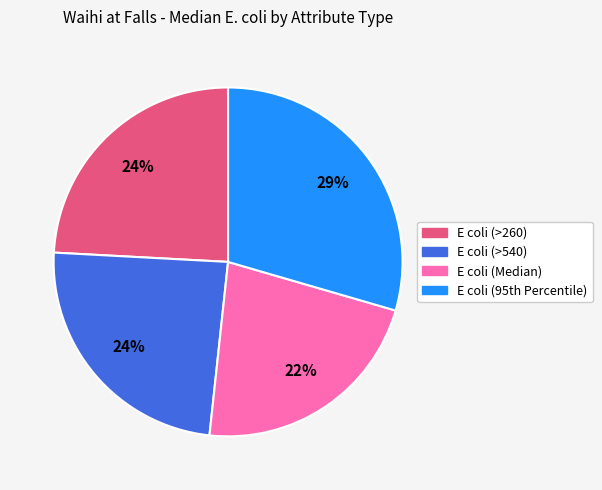

To the nearest percent, what is the average slice percentage?

25%